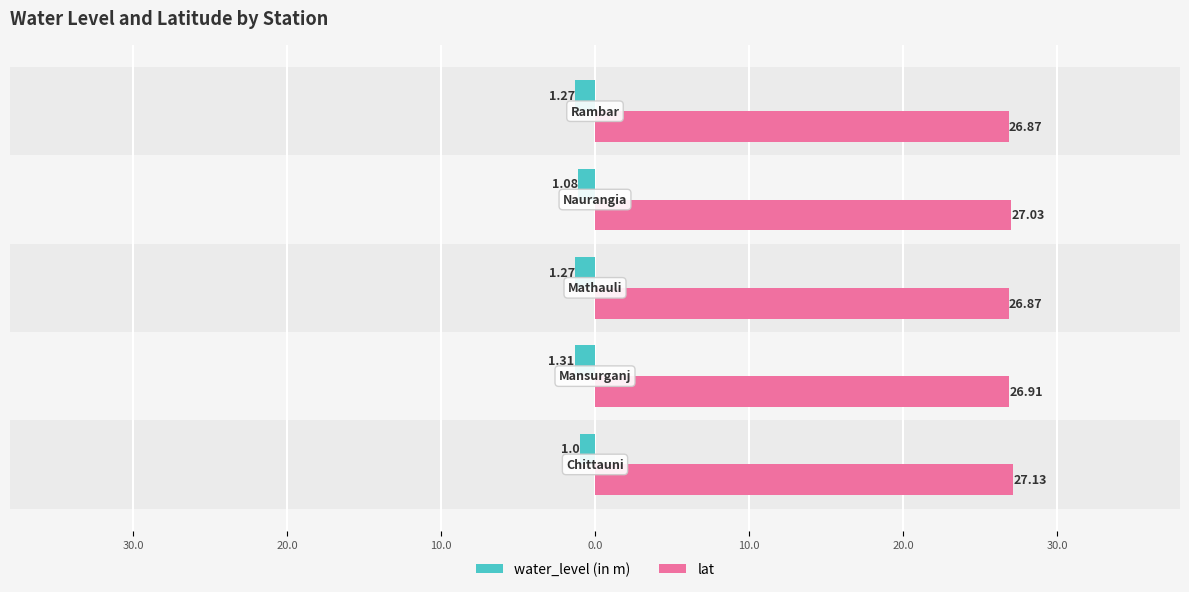

Reading left to right, list all the values displayed in this chart.

water_level (in m): -1.0	-1.3	-1.3	-1.1	-1.3
lat: 27.1	26.9	26.9	27.0	26.9